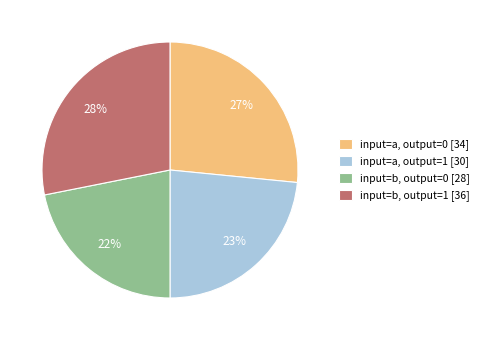

Between input=a, output=0 [34] and input=b, output=0 [28], which is larger?

input=a, output=0 [34]